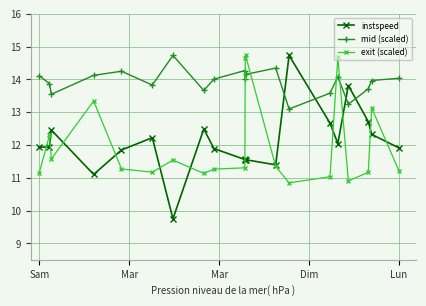

What is the difference between the second highest and second lowest values in the exit (scaled) series?

3.8